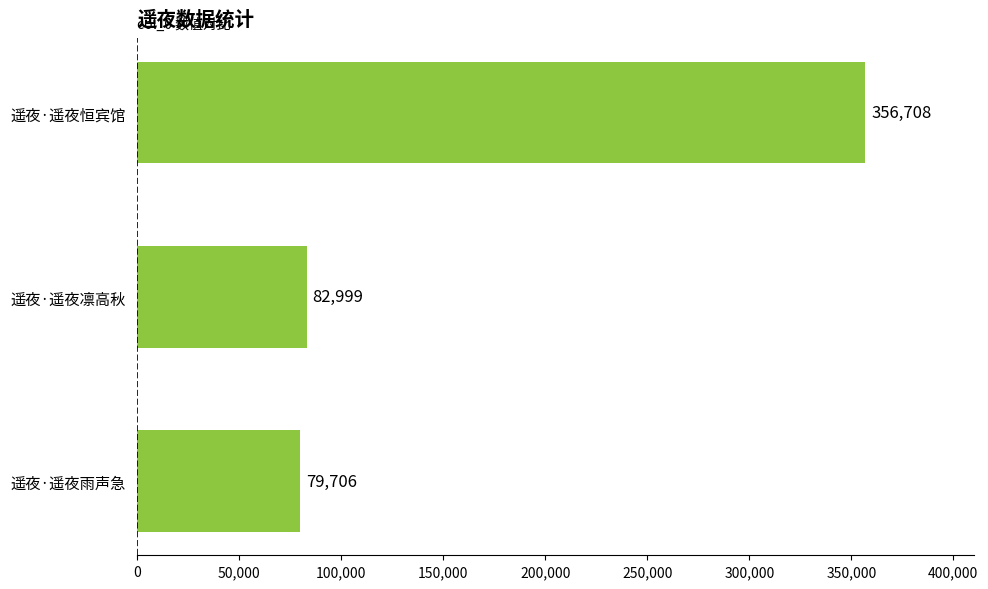

What is the difference between the maximum and minimum values?

277002